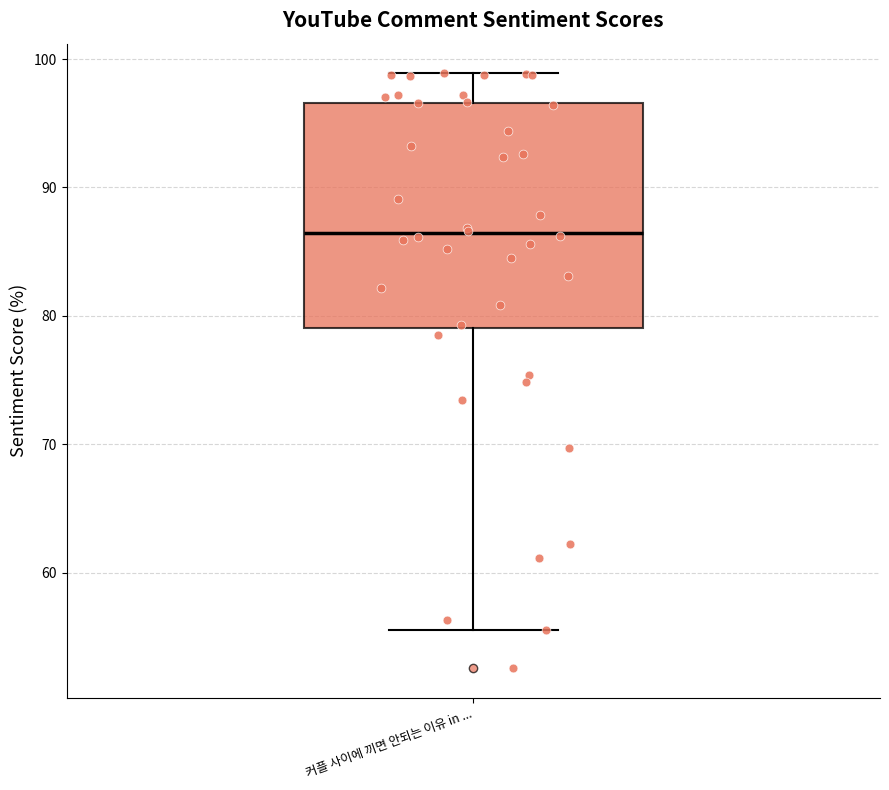

Where is the upper edge of the box for 커플 사이에 끼면 안되는 이유 in ... on the y-axis? The values are not printed on the chart, so give them approximately, as read against the axis.

97